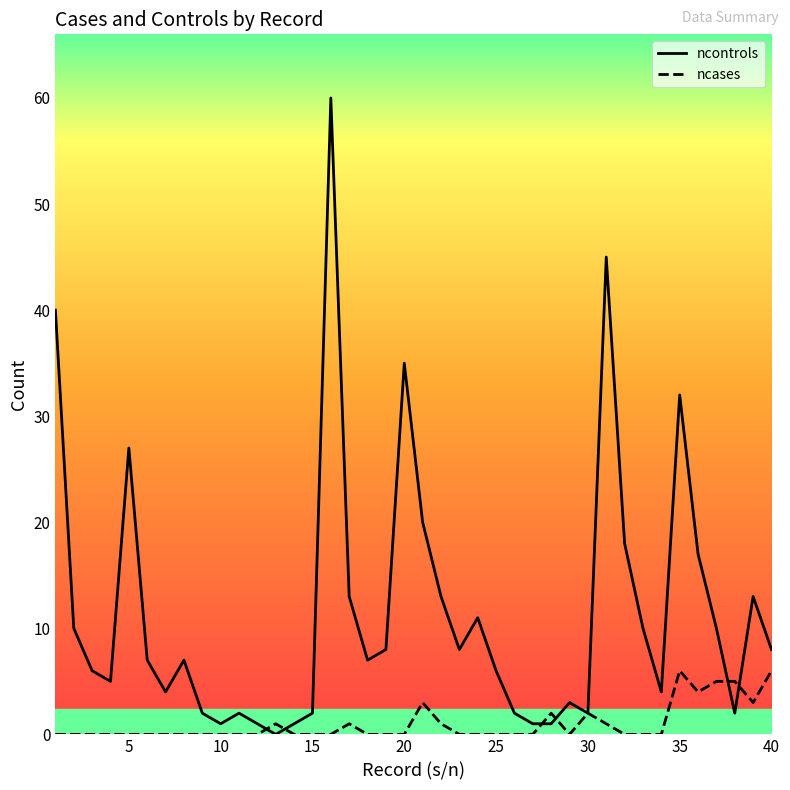

How many categories are shown in the chart?

40